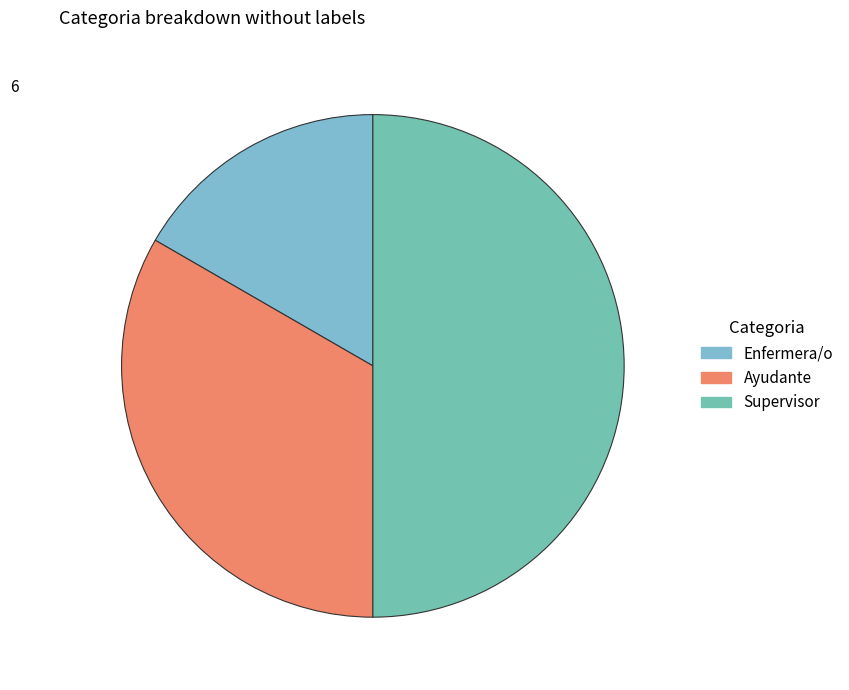

How much of the chart is everything except Ayudante?

66.7%